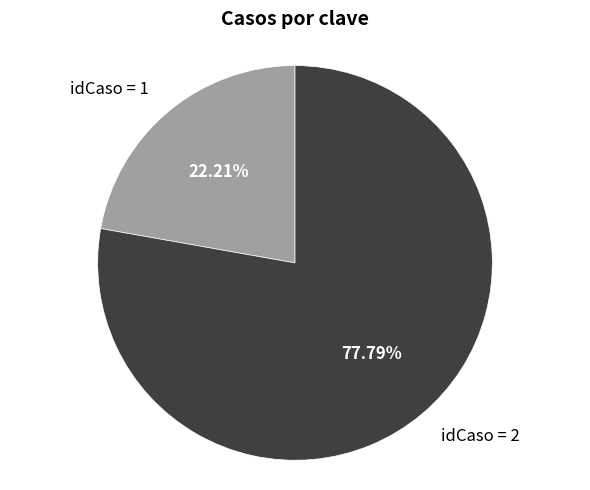

Combined, do idCaso = 2 and idCaso = 1 account for over 50%?

Yes